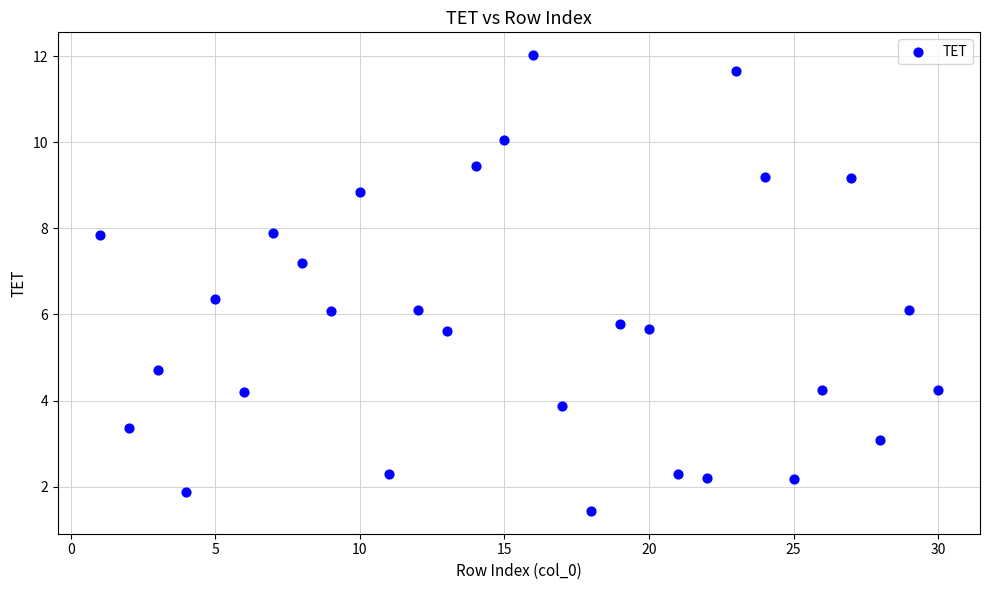

What is the range of X values (max minus min)?

29.0